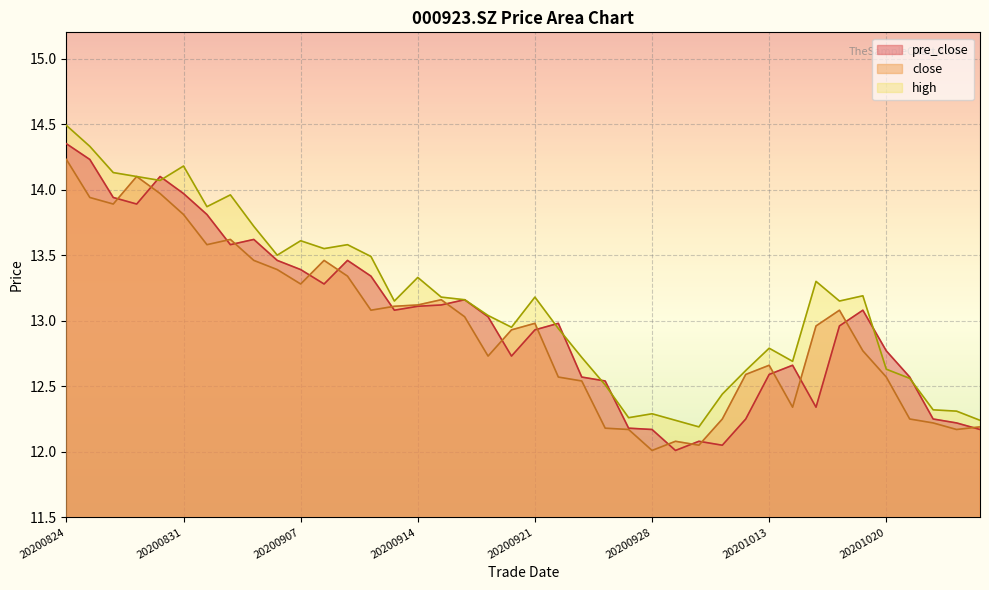

What is the total value across all series at 20200825?

42.5